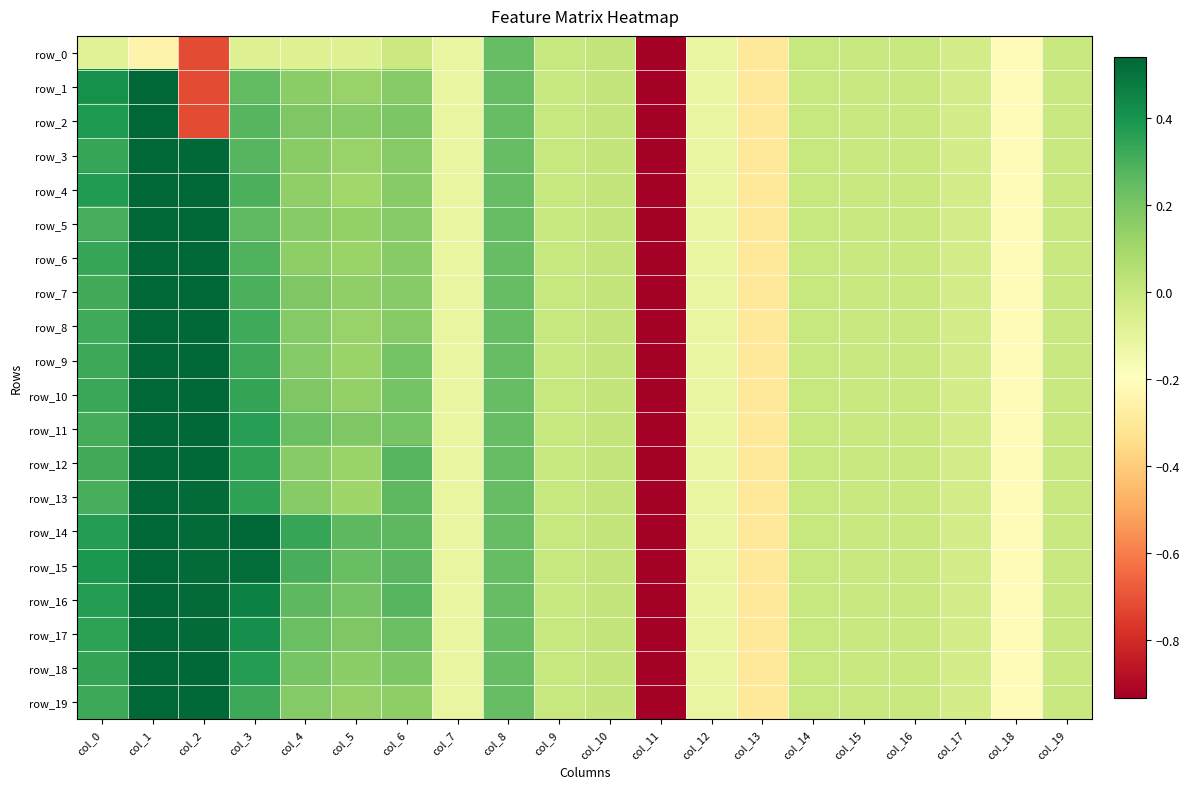

Where is row_10 nearest to the value -2?

col_13